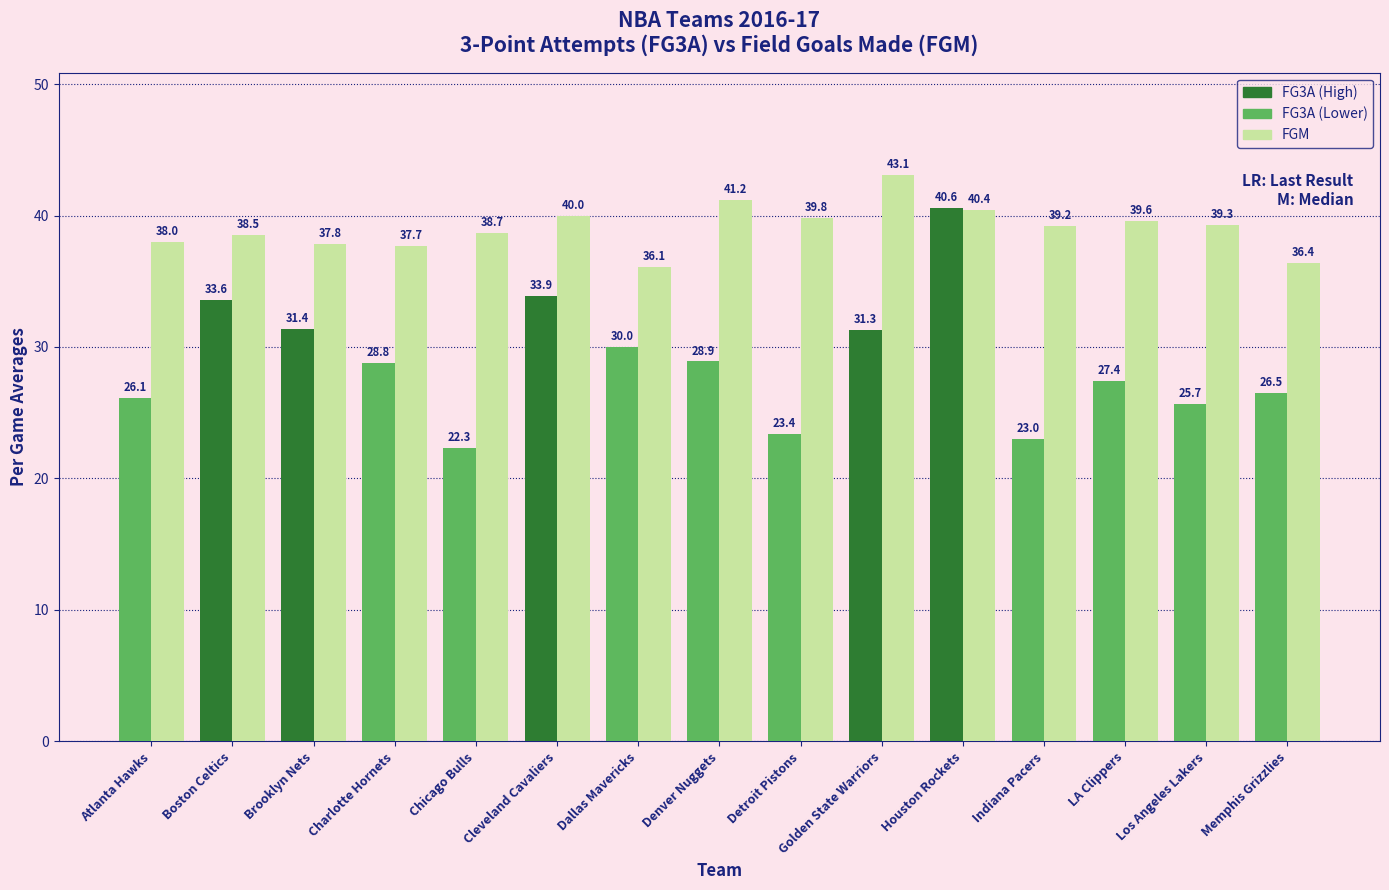

How many series are shown in this chart?

2